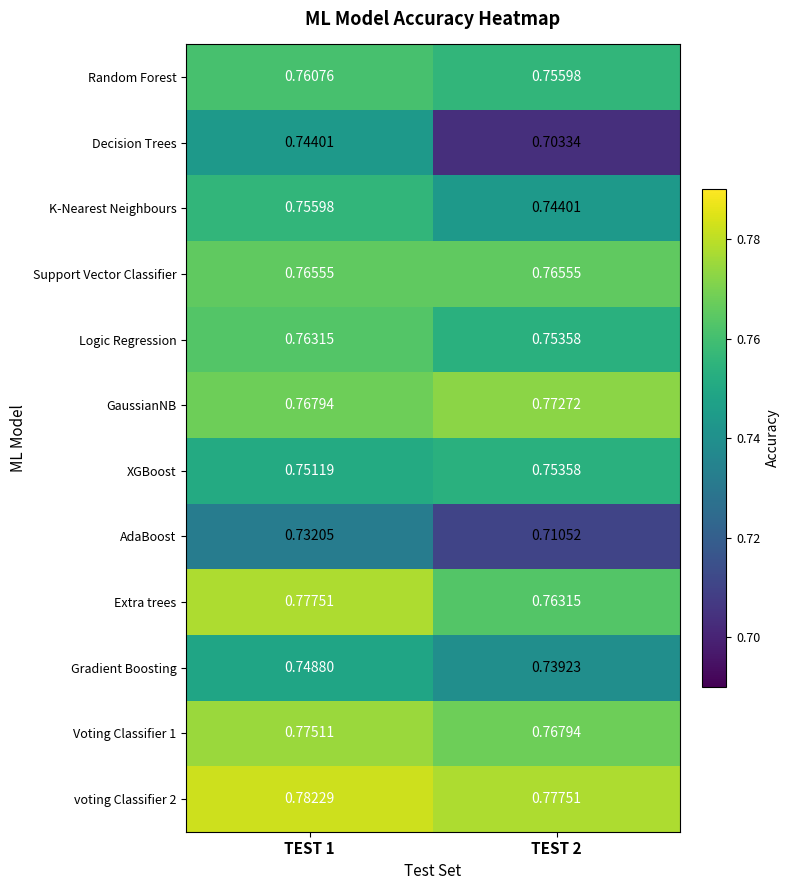

Which series has the widest spread of values?

Decision Trees